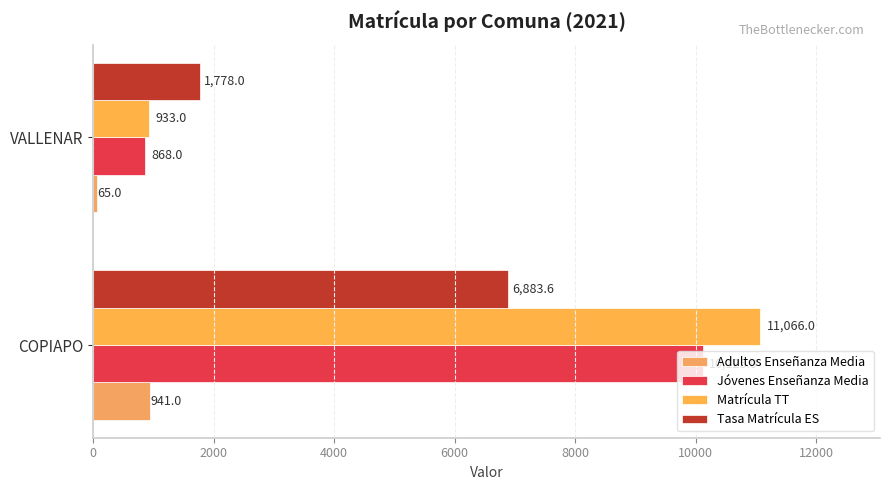

At how many categories does at least one series exceed 4220?

1